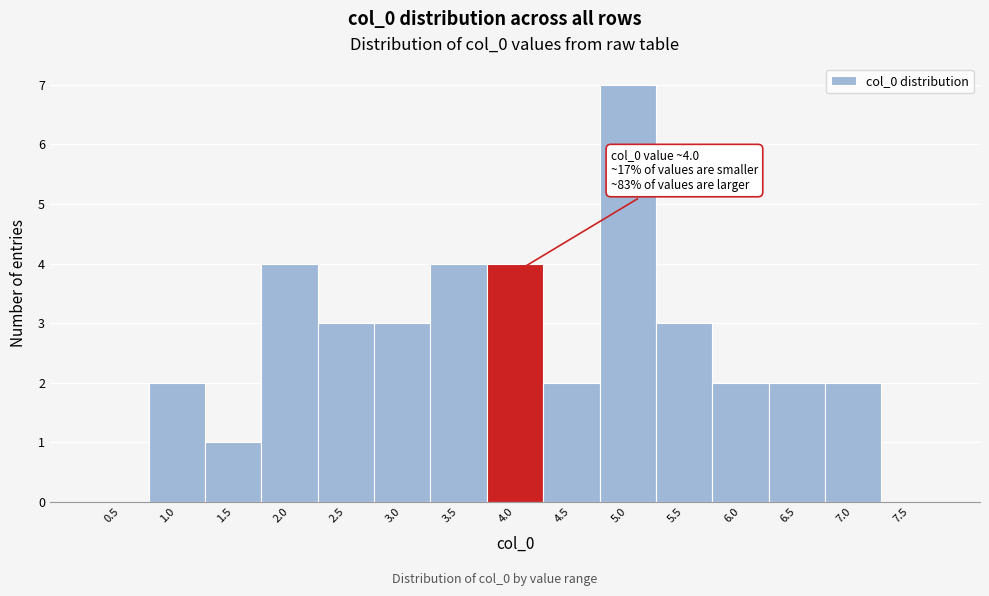

Reading left to right, what are all the values shown in this chart?

0.5=0	1.0=2	1.5=1	2.0=4	2.5=3	3.0=3	3.5=4	4.0=4	4.5=2	5.0=7	5.5=3	6.0=2	6.5=2	7.0=2	7.5=0